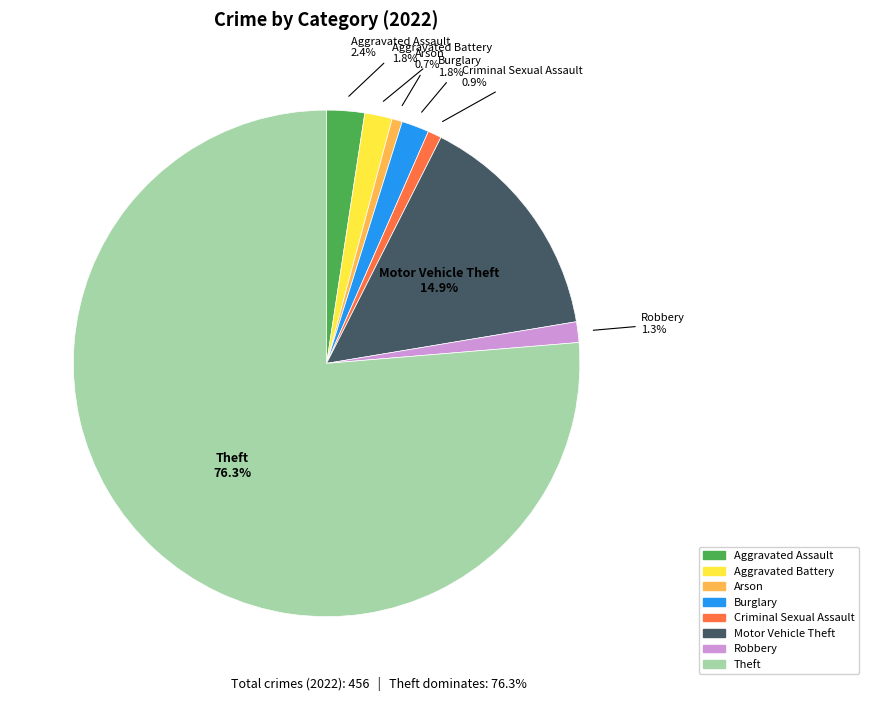

Is it true that Robbery is 1% of the pie?

True